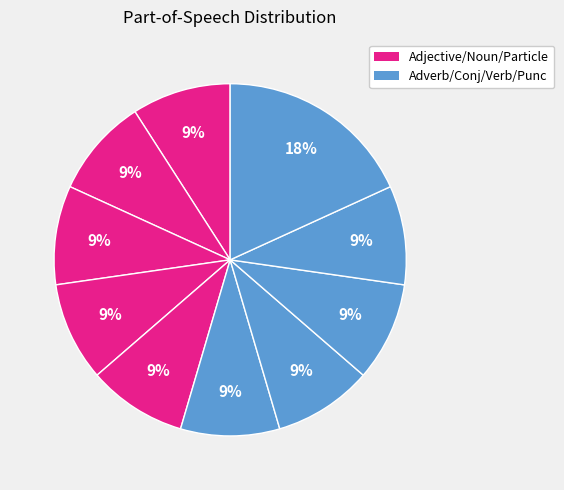

Count the number of slices in the pie.

10